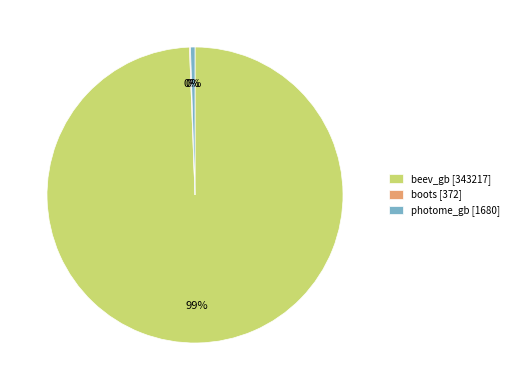

Which slice represents more than half of the pie?

beev_gb